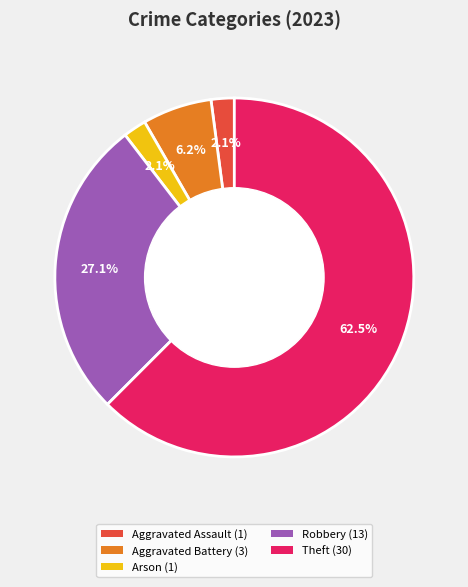

Is there any slice that represents more than half of the pie?

Yes